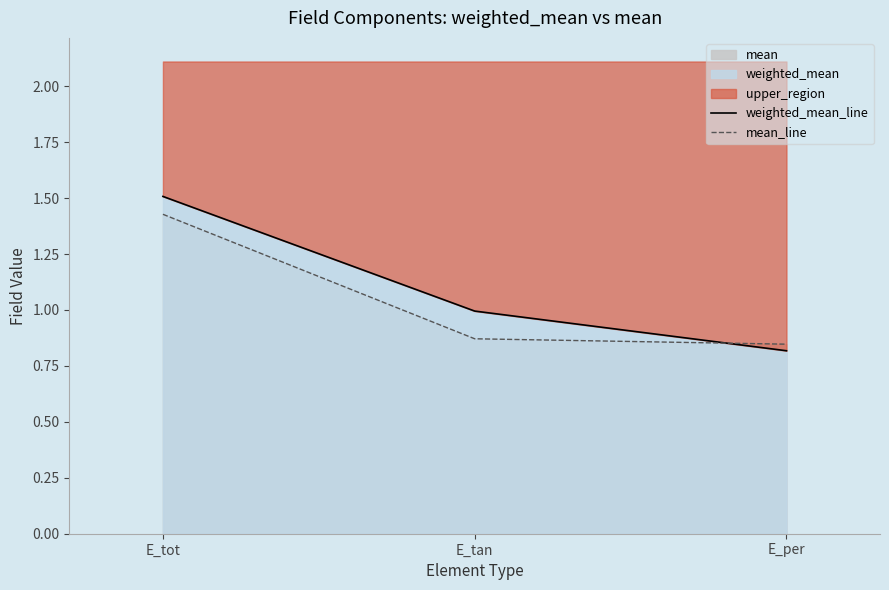

What is the value of the mean_line point at the 3rd from the left?

0.8